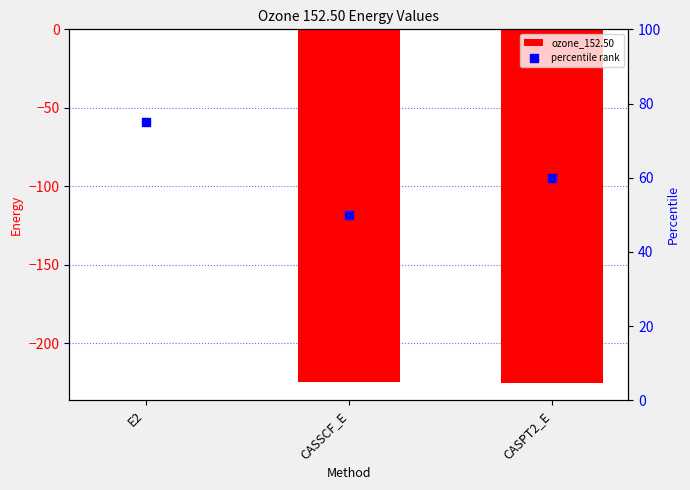

At which category is the sum across all series the highest?

E2